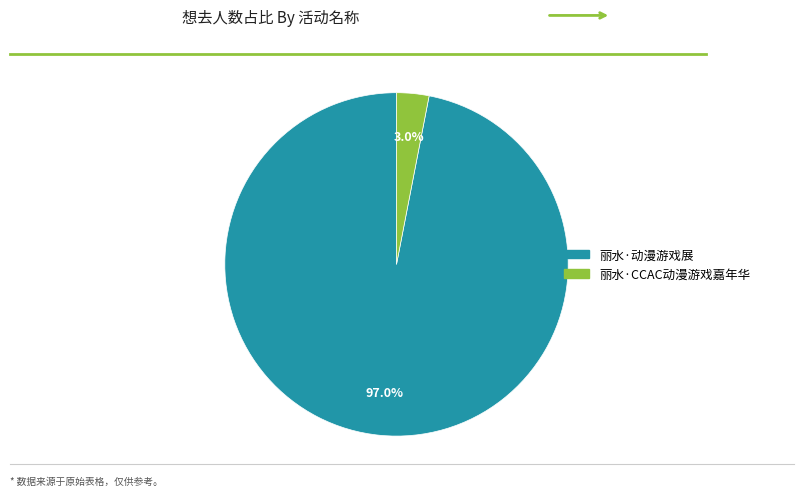

The 丽水·动漫游戏展 slice represents 97% of the pie. True or false?

True